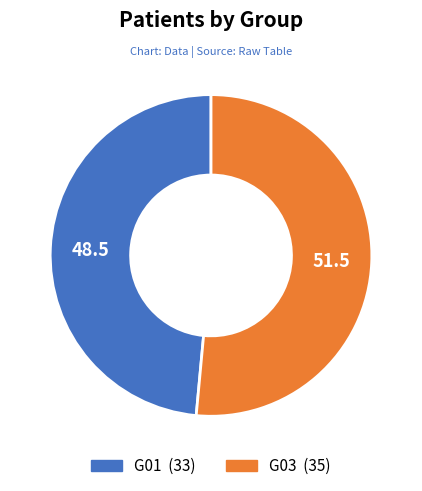

True or false: G03 accounts for 51% of the total.

True